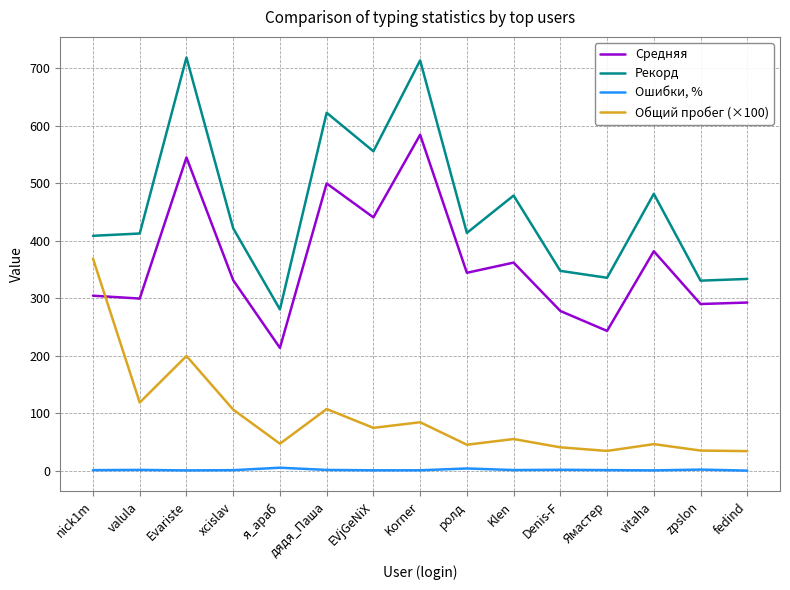

Which series has the largest total across all categories?

Рекорд